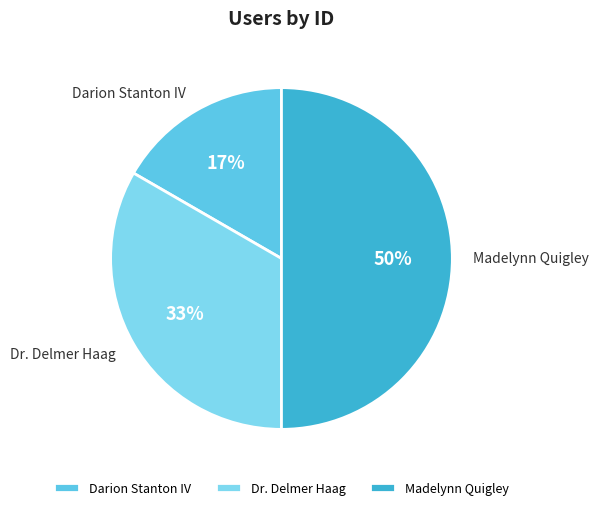

Count the number of slices in the pie.

3